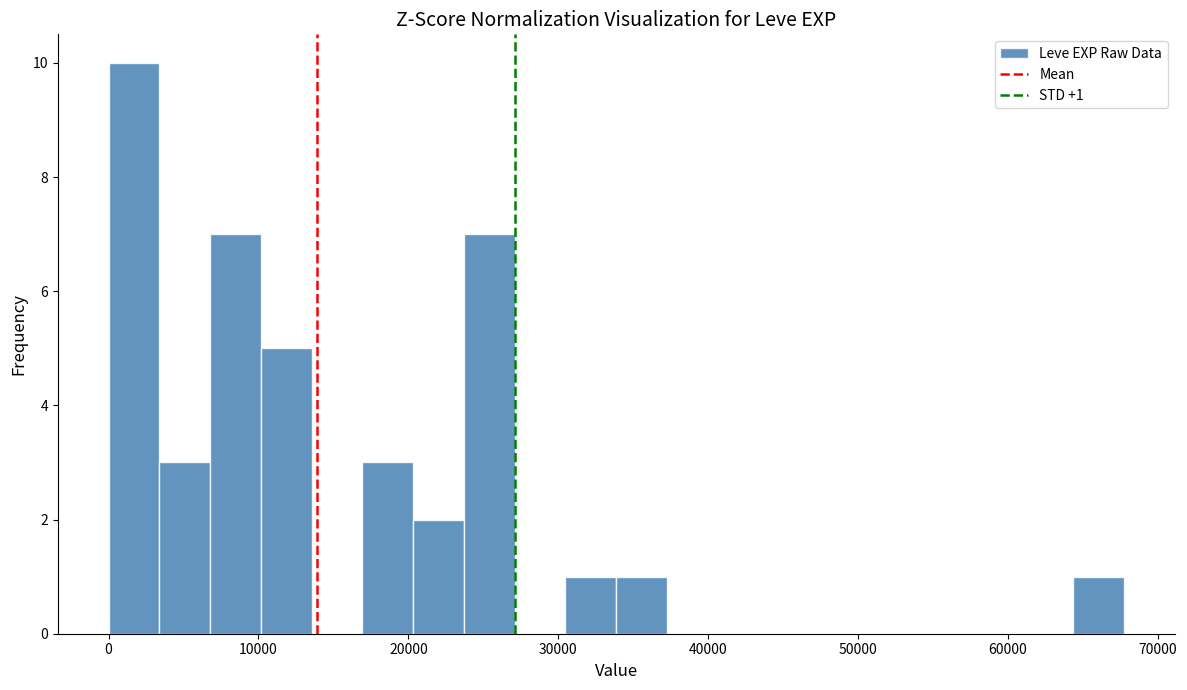

Around what value on the x-axis is the tallest bar? Give the approximate position of its centre, as read against the axis.

2000